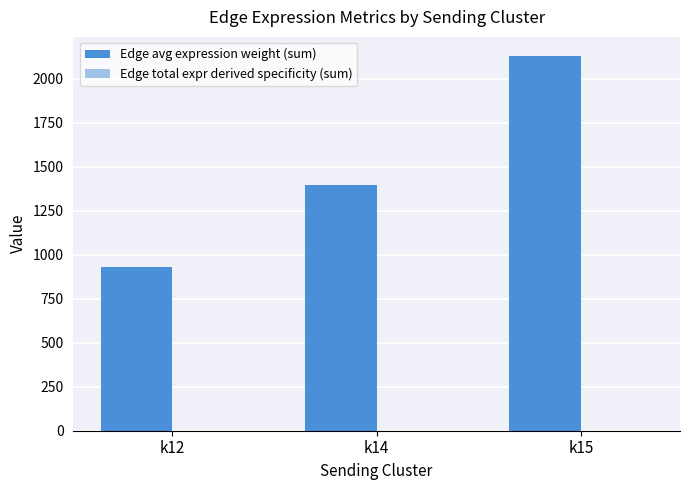

Which series changed the most between k14 and k15?

Edge avg expression weight (sum)